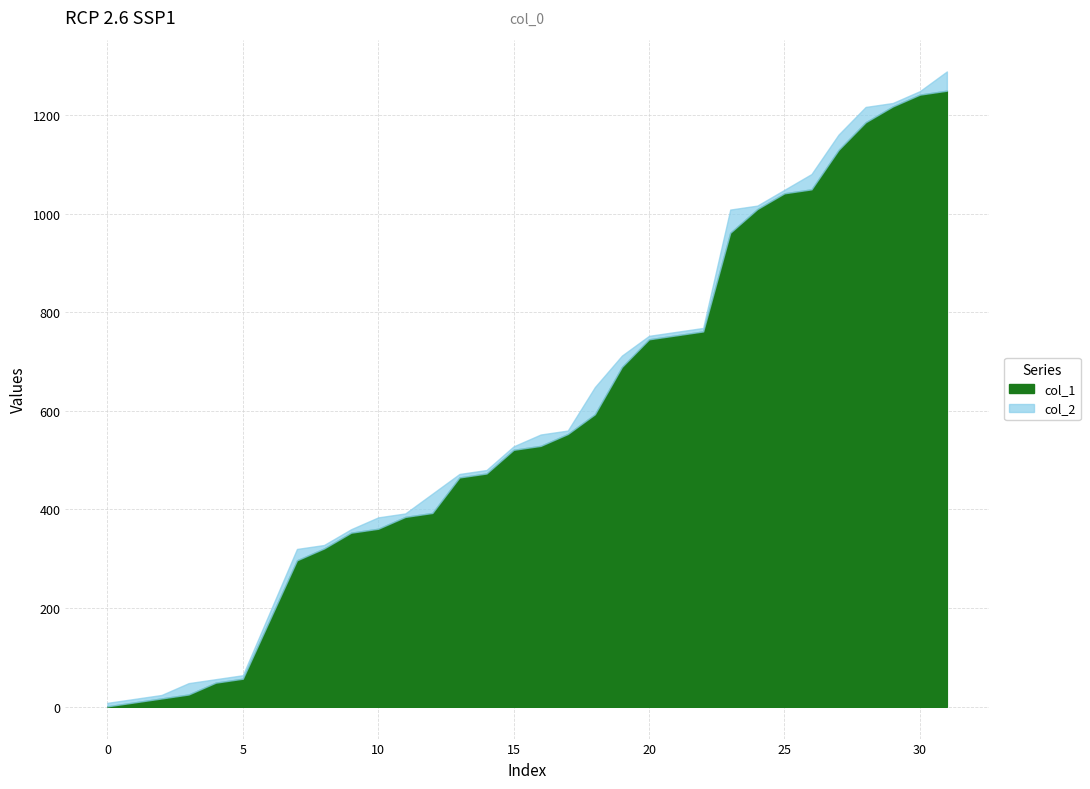

How many data points in col_2 are less than 552?

16